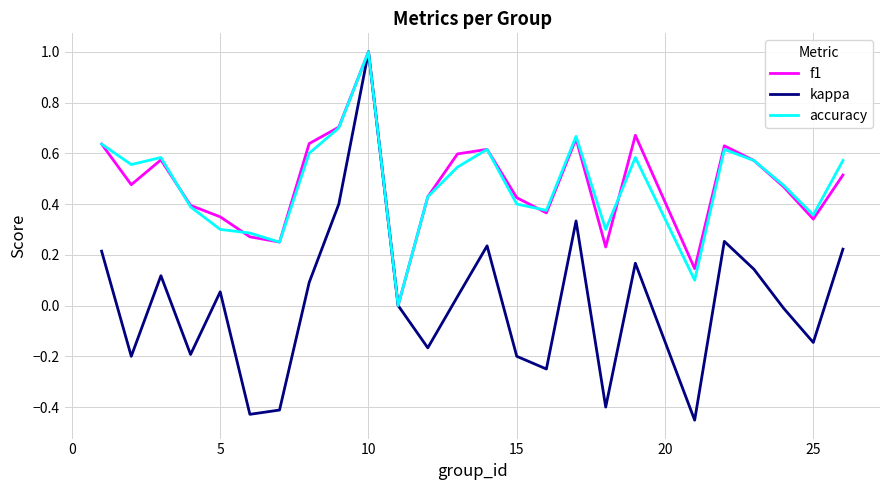

Is this an area chart (filled region under the line)?

No